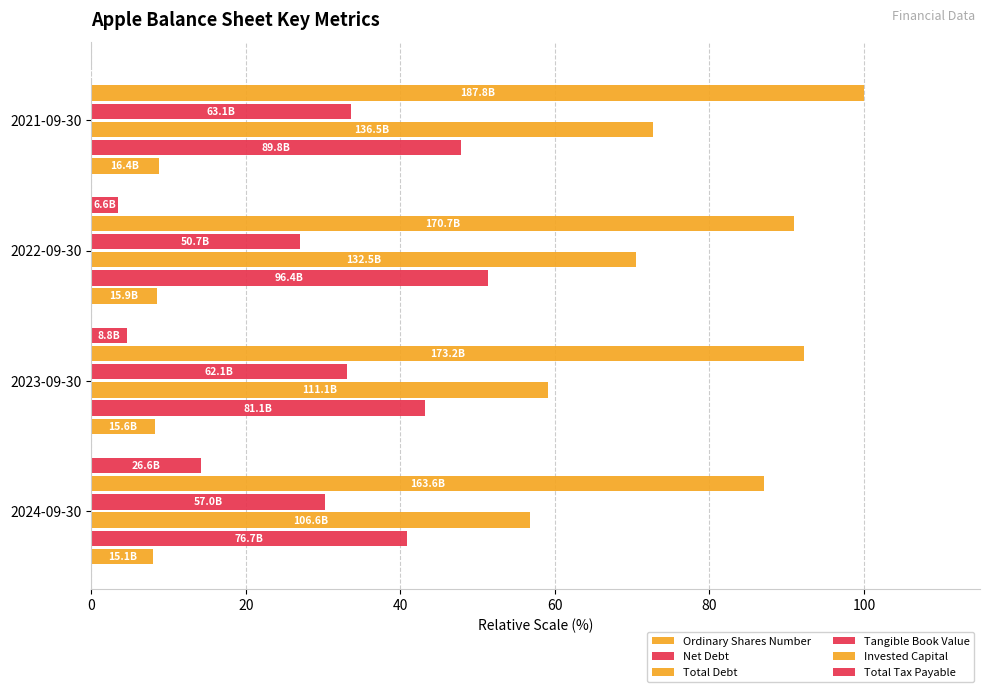

How many series are shown in this chart?

6